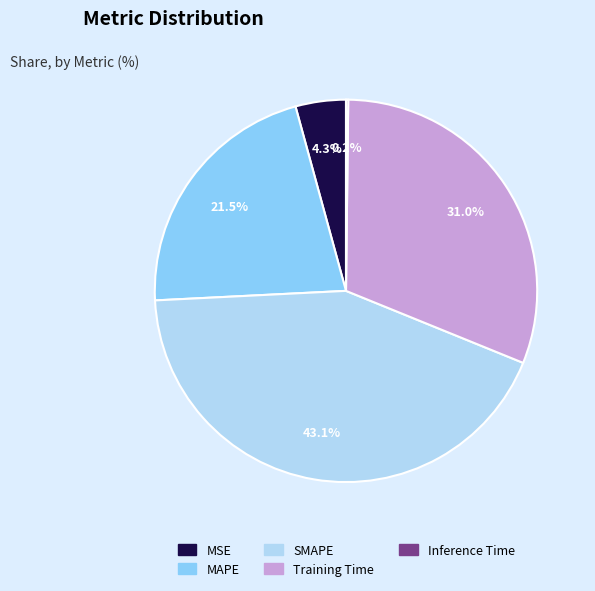

To the nearest percent, what is the average slice percentage?

20%